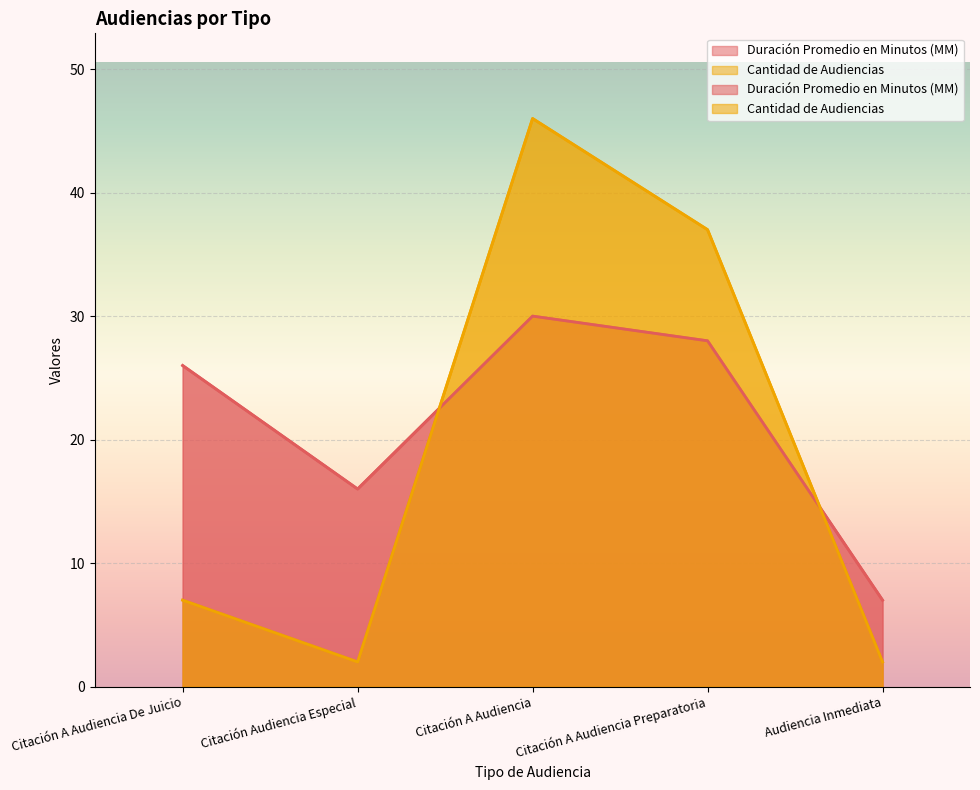

What is the sum of all Cantidad de Audiencias values?

94